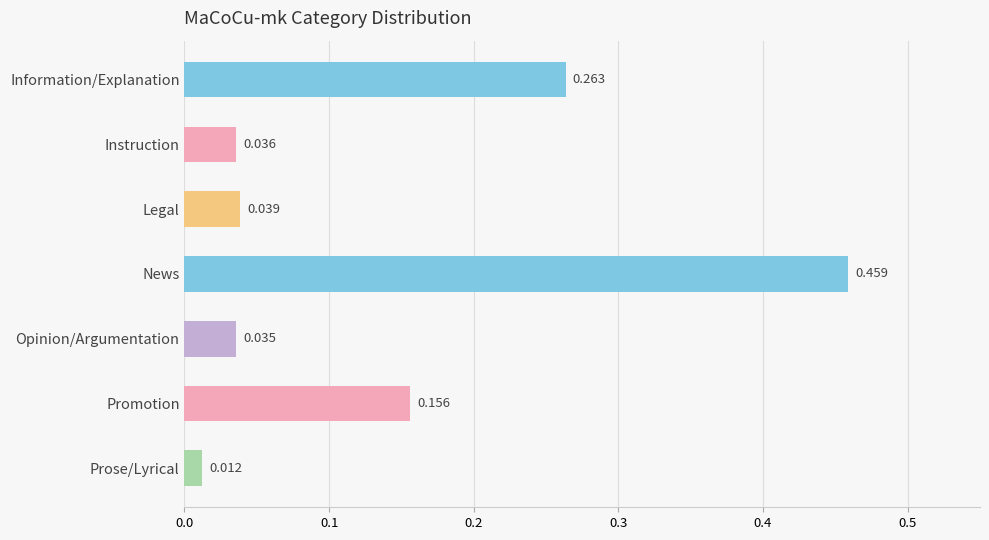

Which category has the highest value across all series?

News